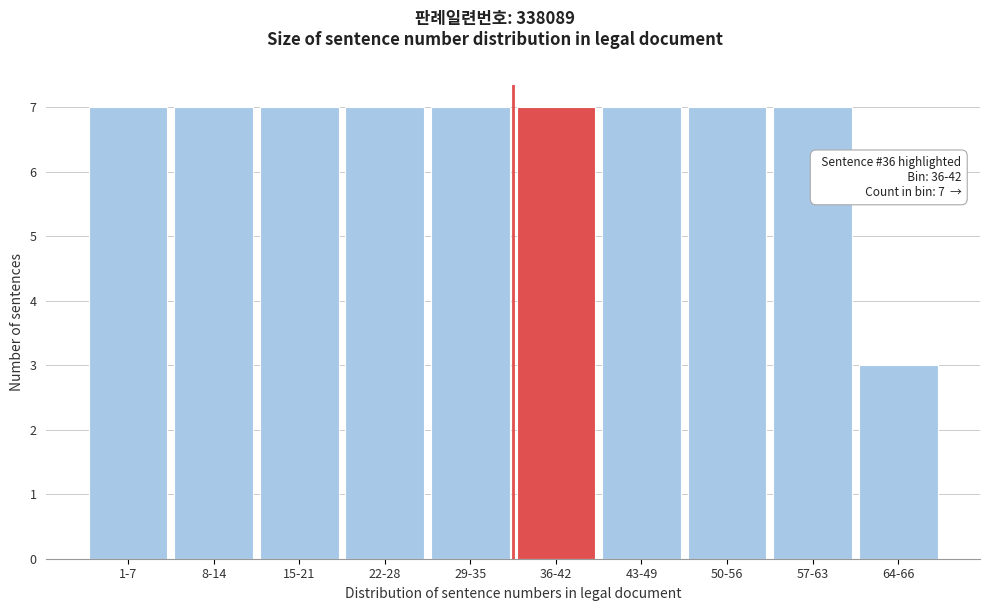

Reading left to right, transcribe all the data shown in this chart.

1-7=7	8-14=7	15-21=7	22-28=7	29-35=7	36-42=7	43-49=7	50-56=7	57-63=7	64-66=3